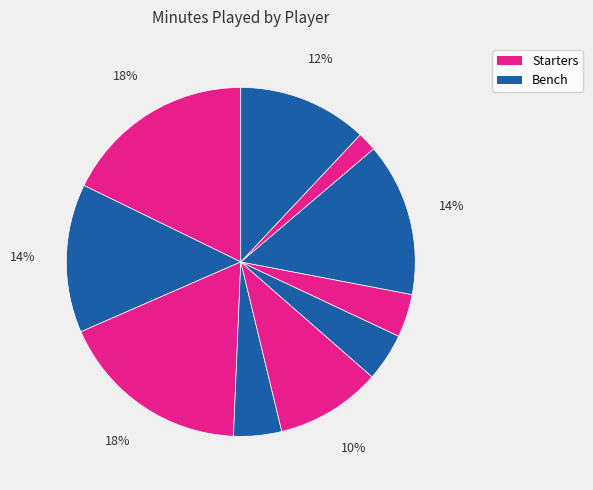

How many slices are in this pie chart?

10